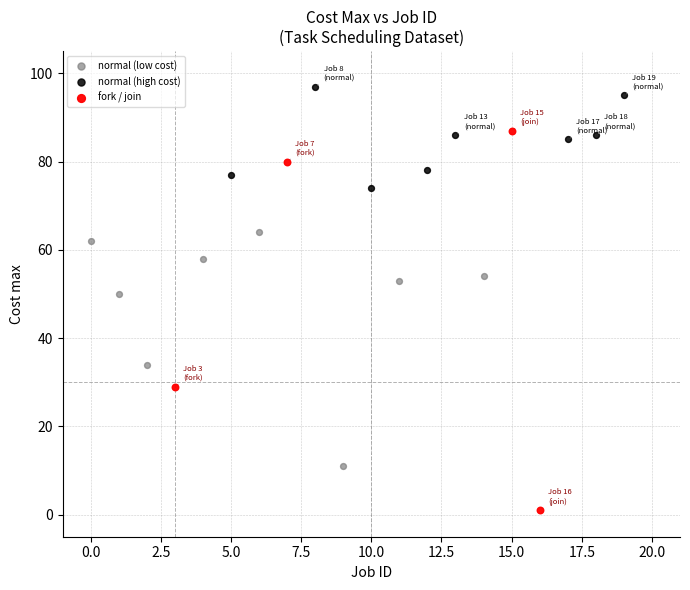

Which series contains the lowest Y value?

fork / join